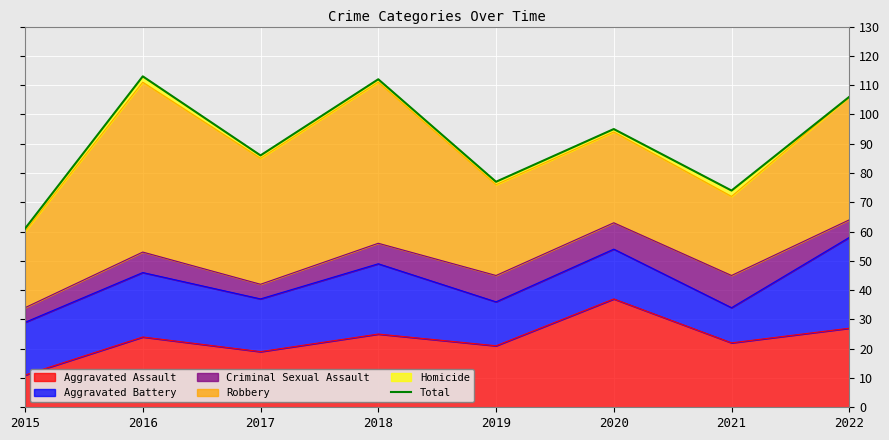

True or false: Aggravated Assault has a value of 22 at 2021.

True